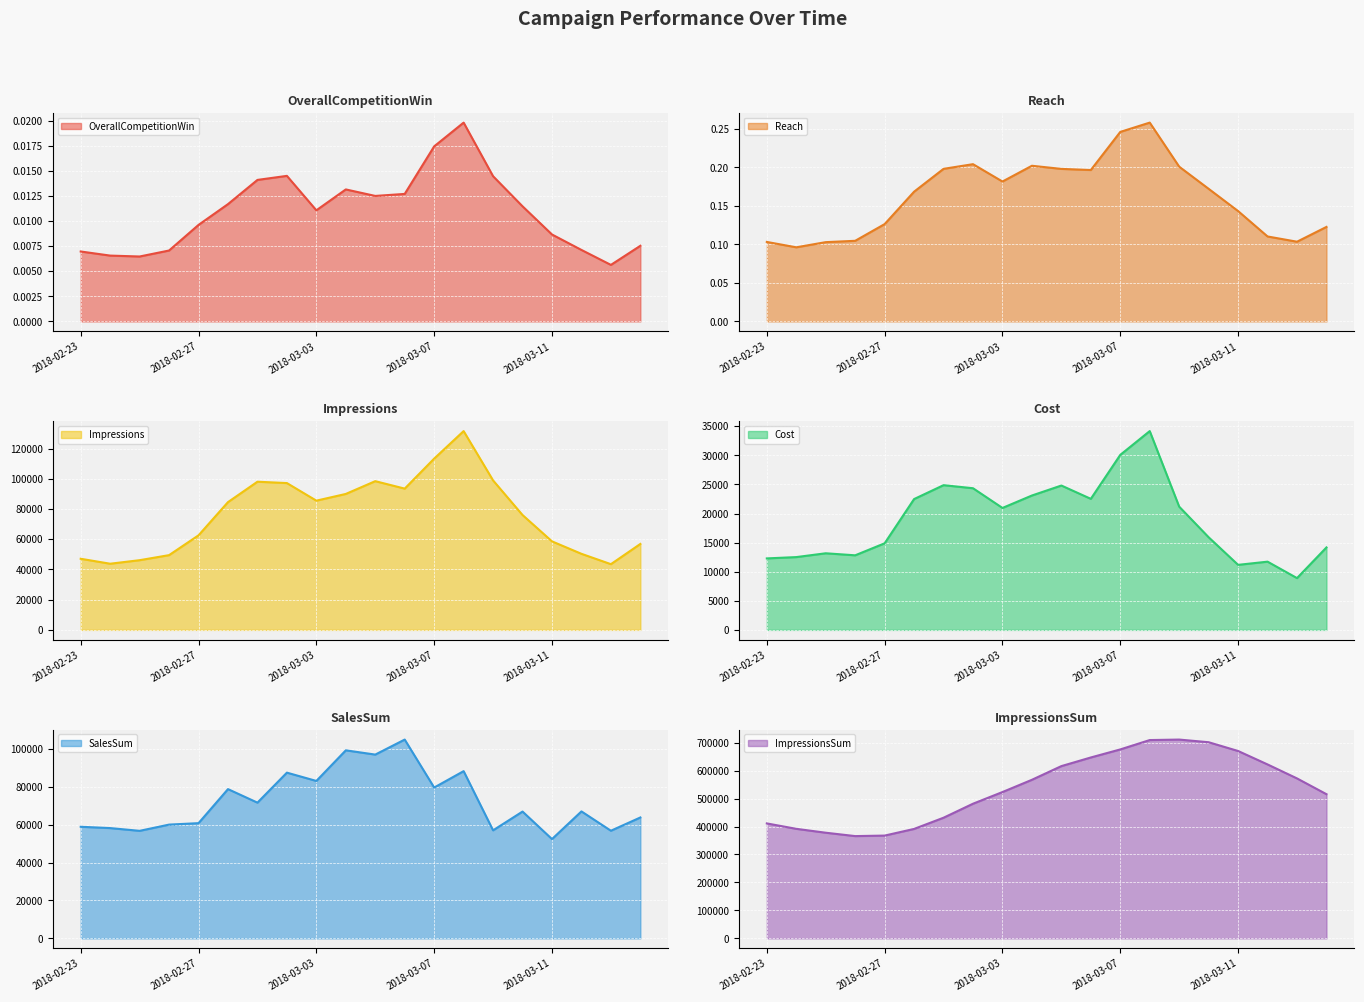

Which series has the largest total across all categories?

ImpressionsSum line